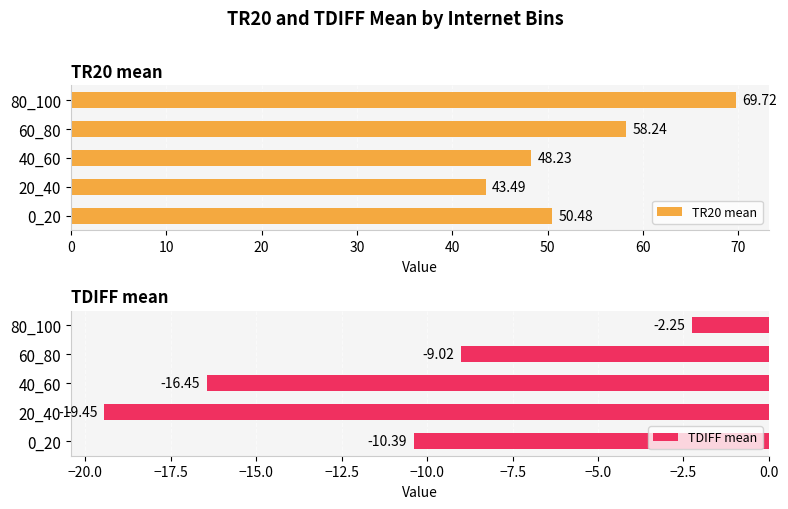

What is the difference between the second highest and minimum values in the TDIFF mean series?

10.4